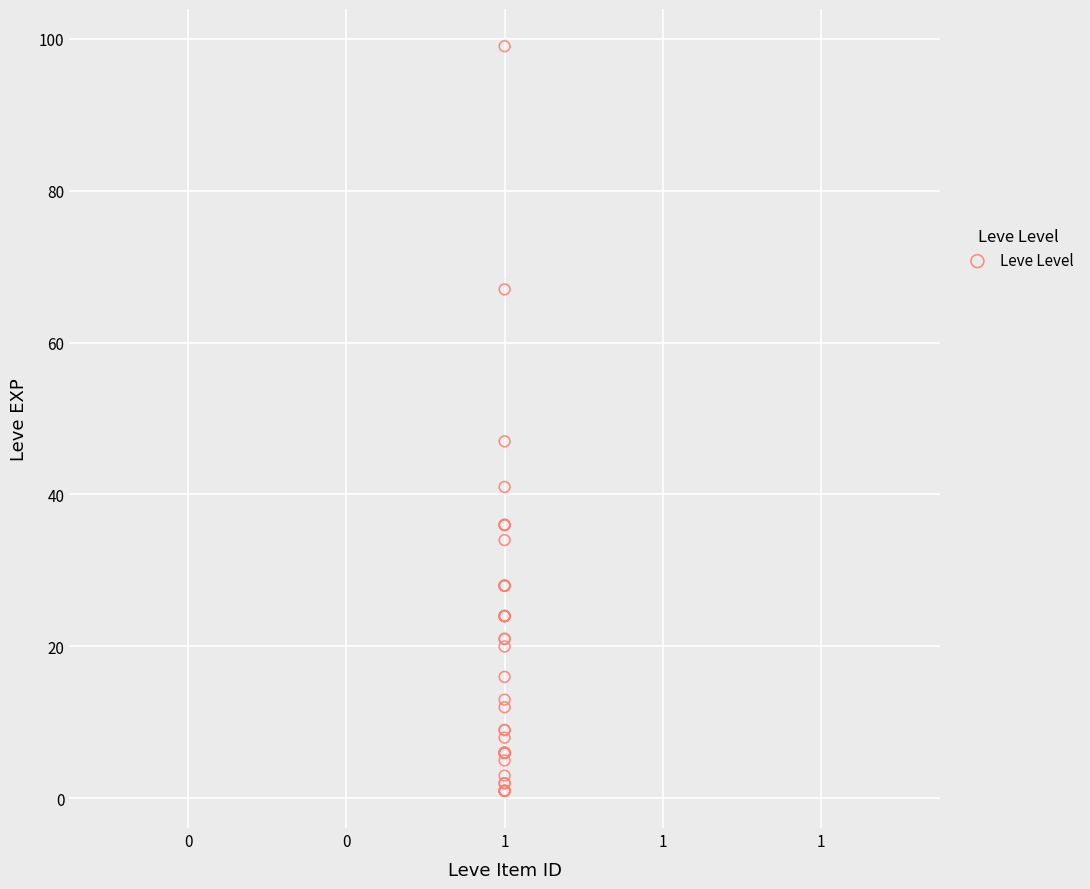

What Y value in the scatter plot is closest to 50?

47